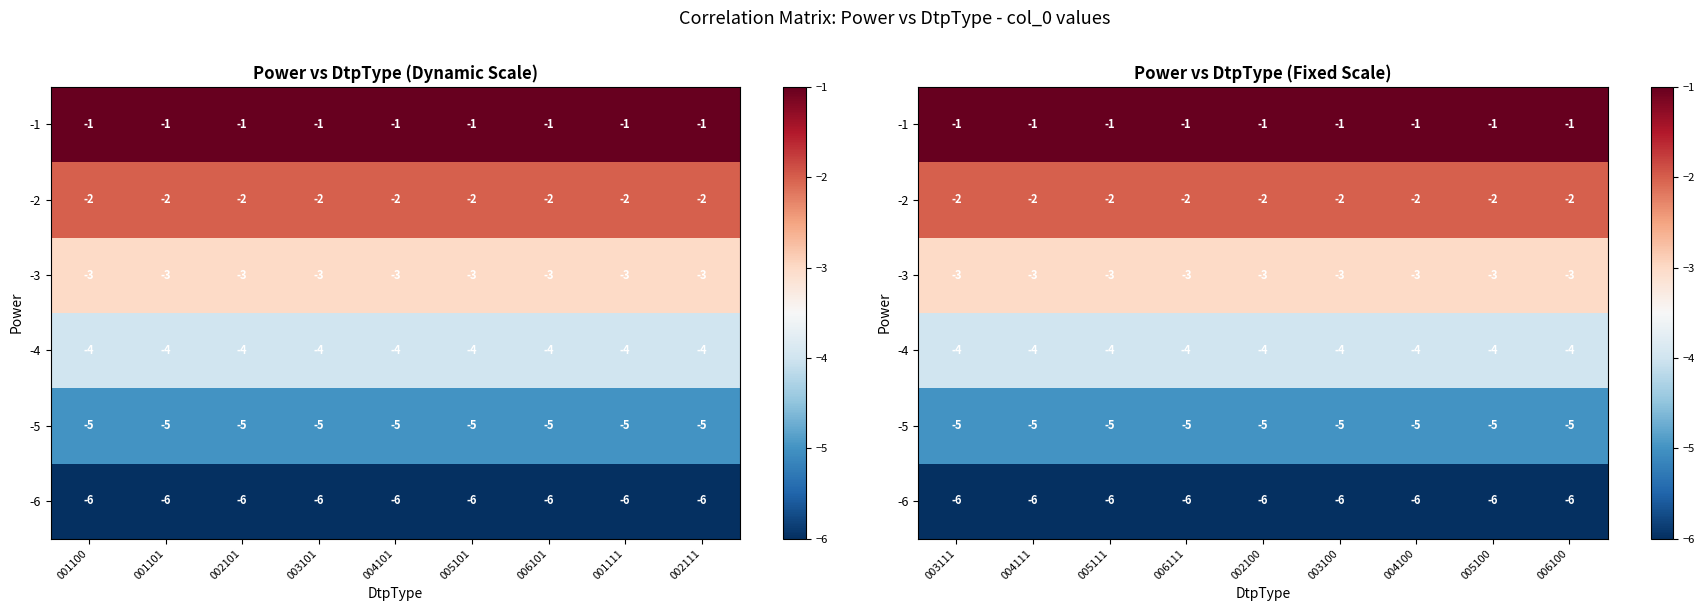

What is the sum of the -3 values at 002100 and 005111?

-6